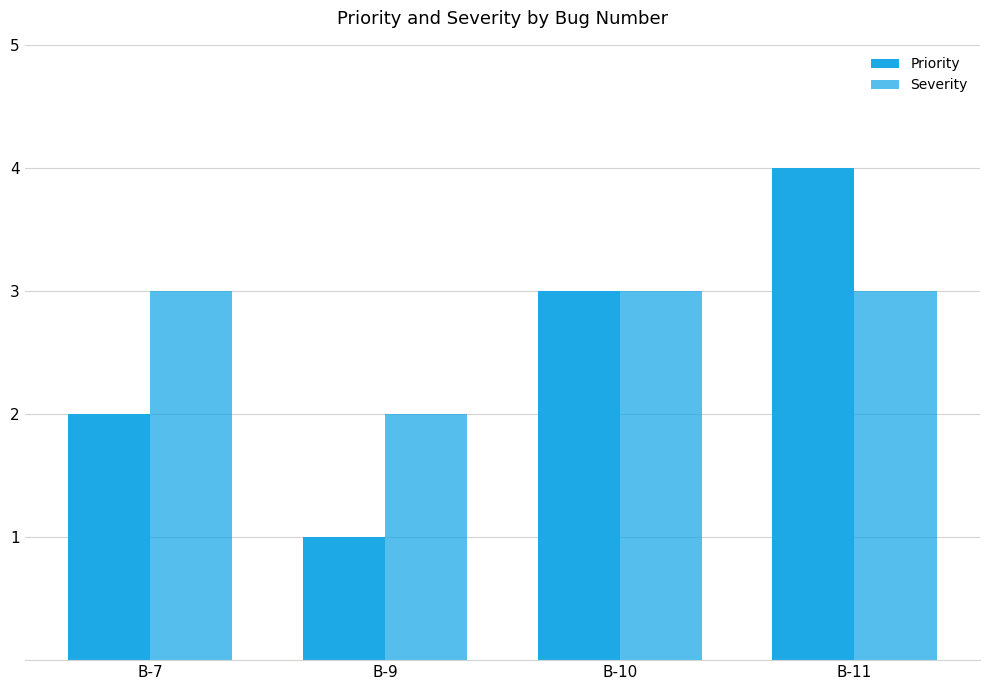

Count the number of data series in this chart.

2